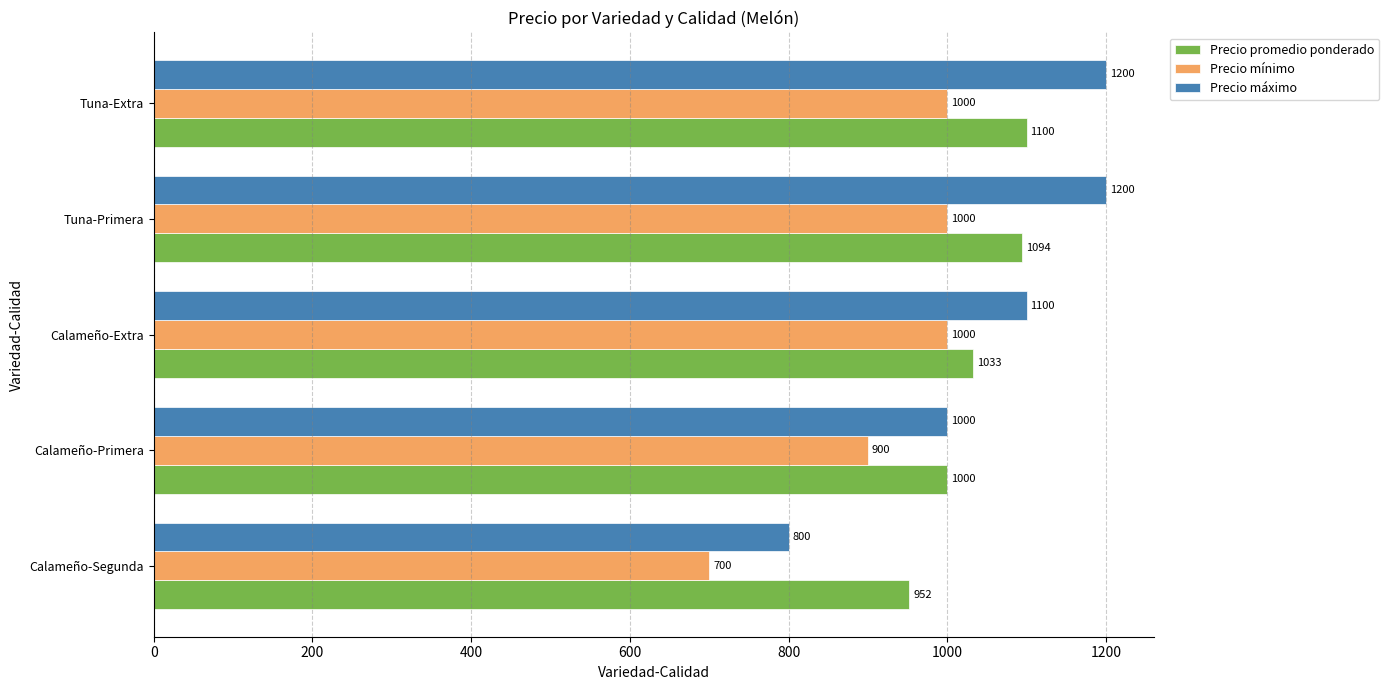

True or false: Precio máximo has a value of 1200 at Tuna-Primera.

True